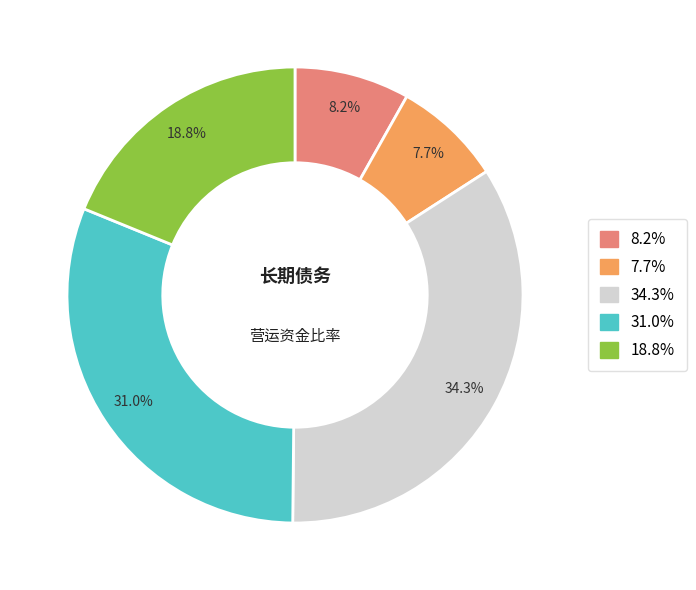

Is there a majority slice in this chart?

No